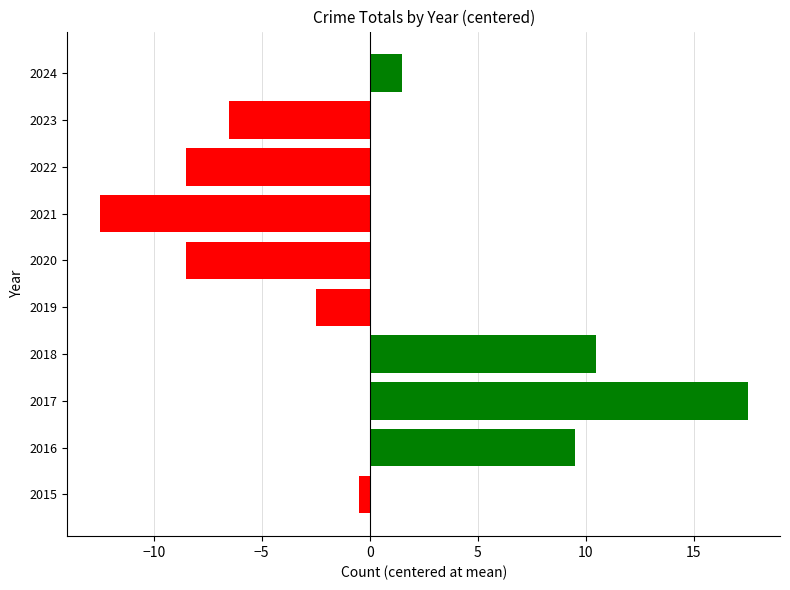

At which label is the value closest to 2?

2024